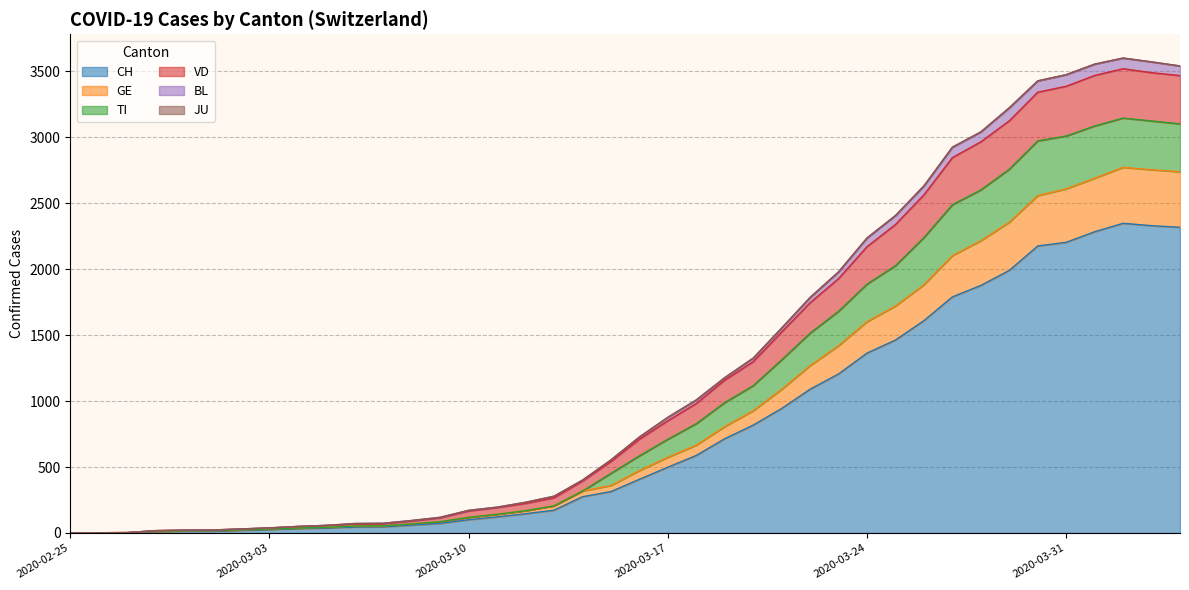

How many values in the CH series exceed 407?

19